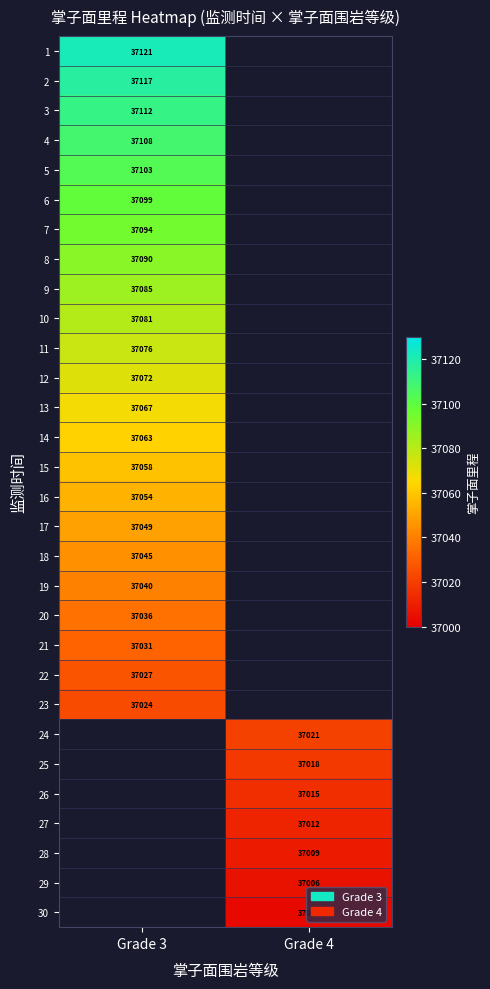

Which label corresponds to the largest value in the chart?

Grade 3